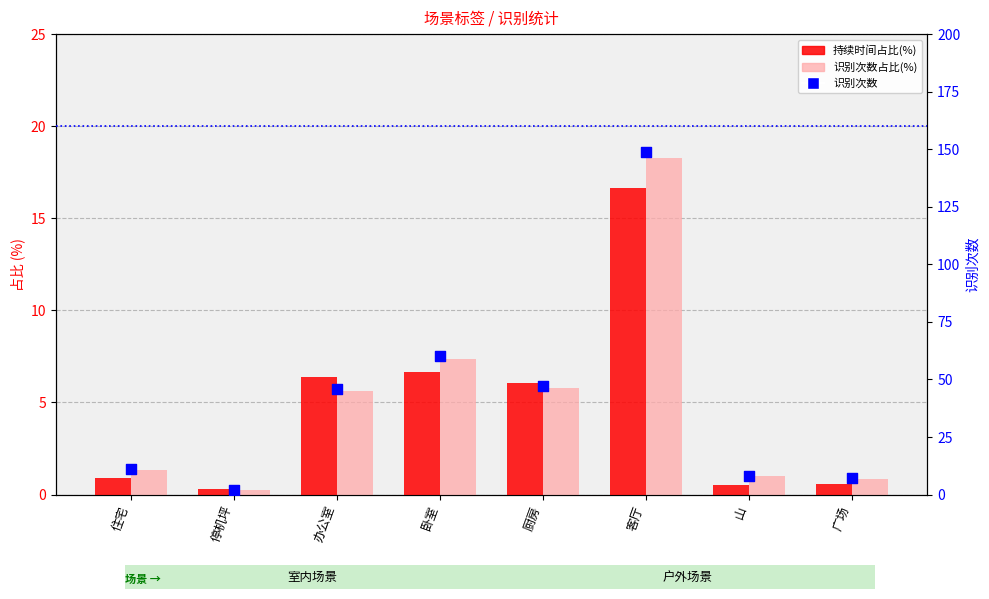

Is the value of 识别次数占比(%) at 停机坪 greater than the value of 持续时间占比(%) at 办公室?

No